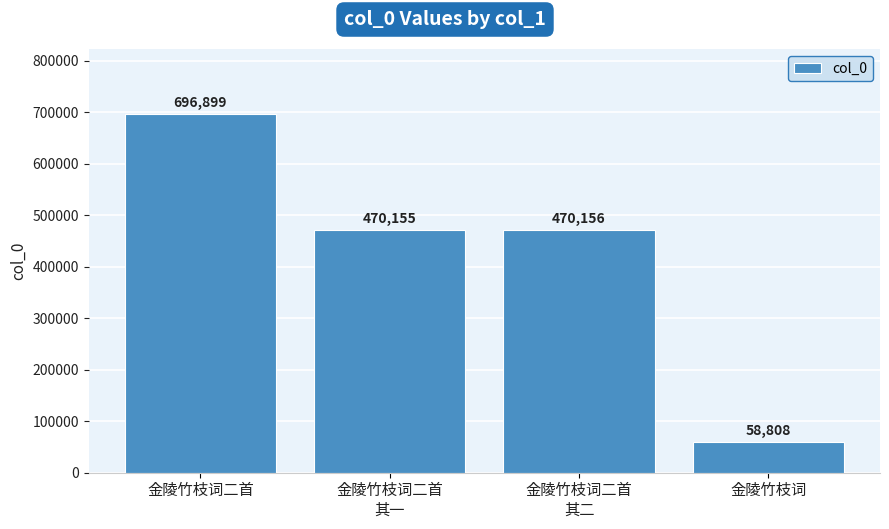

Where does the data first go above 470156?

金陵竹枝词二首